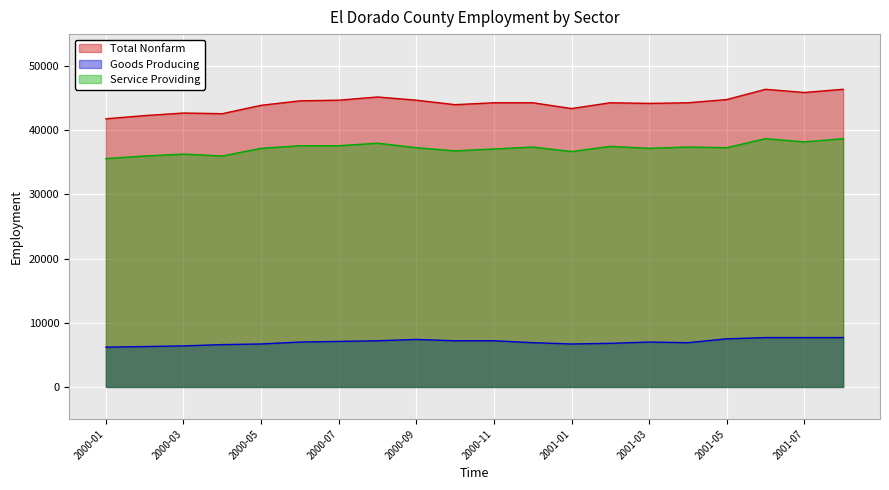

What value does the Goods Producing series have at 2001-03, to the nearest 100?

7000